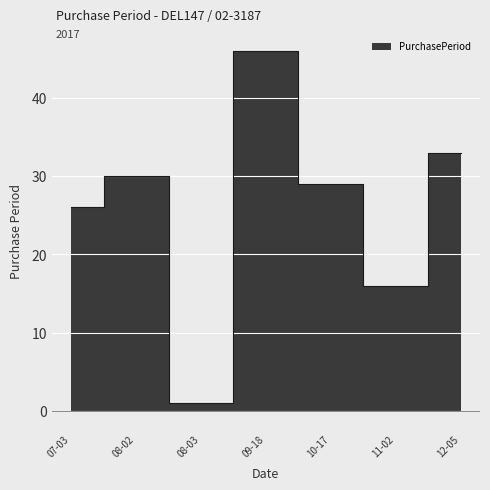

What is the label of the 3rd point from the right?

10-17